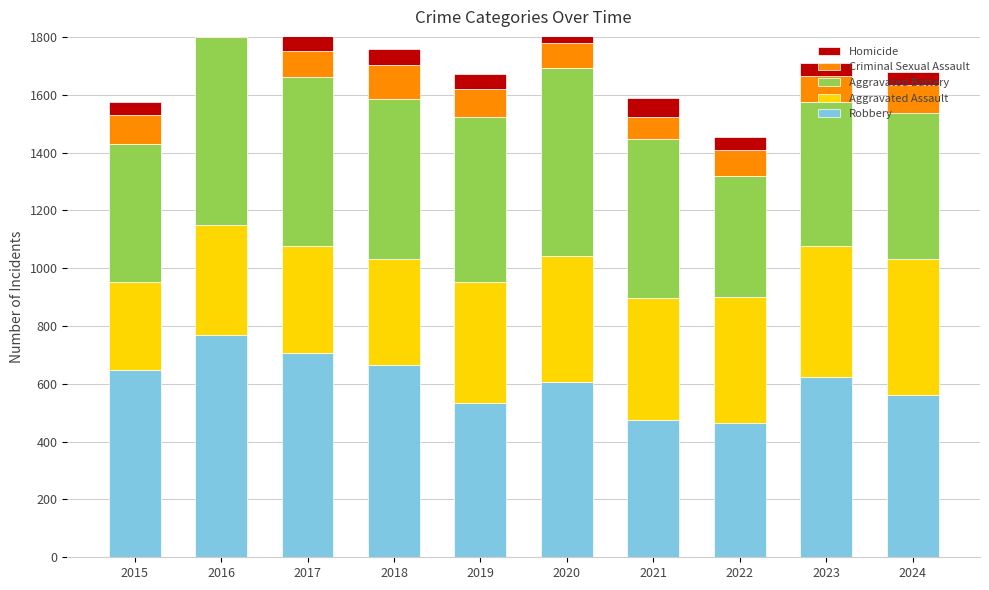

What is the difference between the maximum and minimum values in the Aggravated Assault series?

163